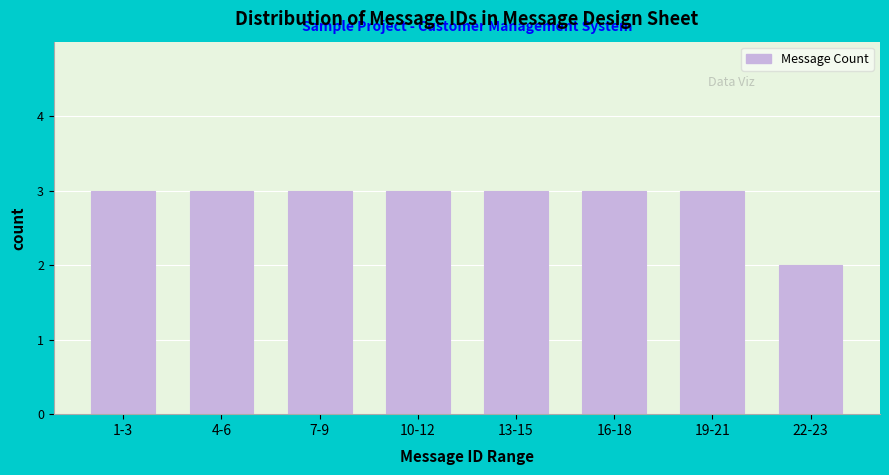

Reading left to right, extract all data points from this chart.

1-3=3	4-6=3	7-9=3	10-12=3	13-15=3	16-18=3	19-21=3	22-23=2